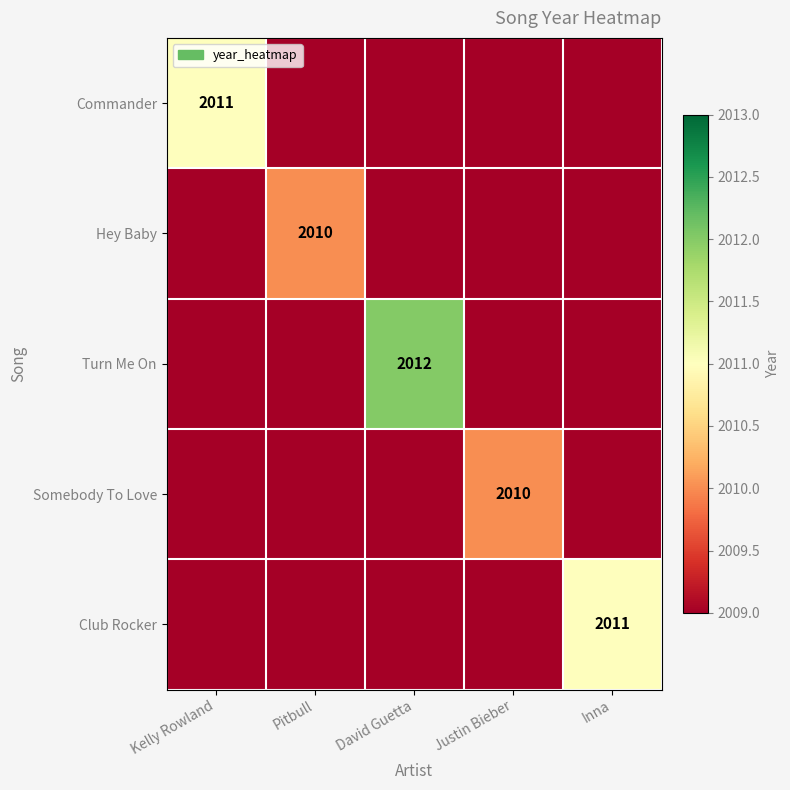

True or false: Commander has a value of 3138 at Kelly Rowland.

False